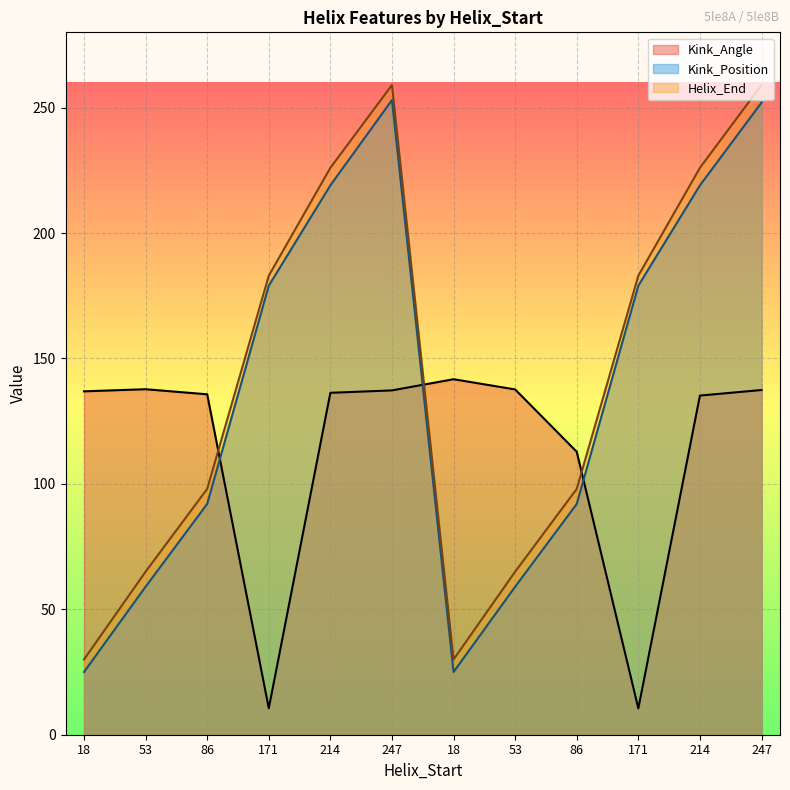

At which category does Helix_End reach its first local peak?

247